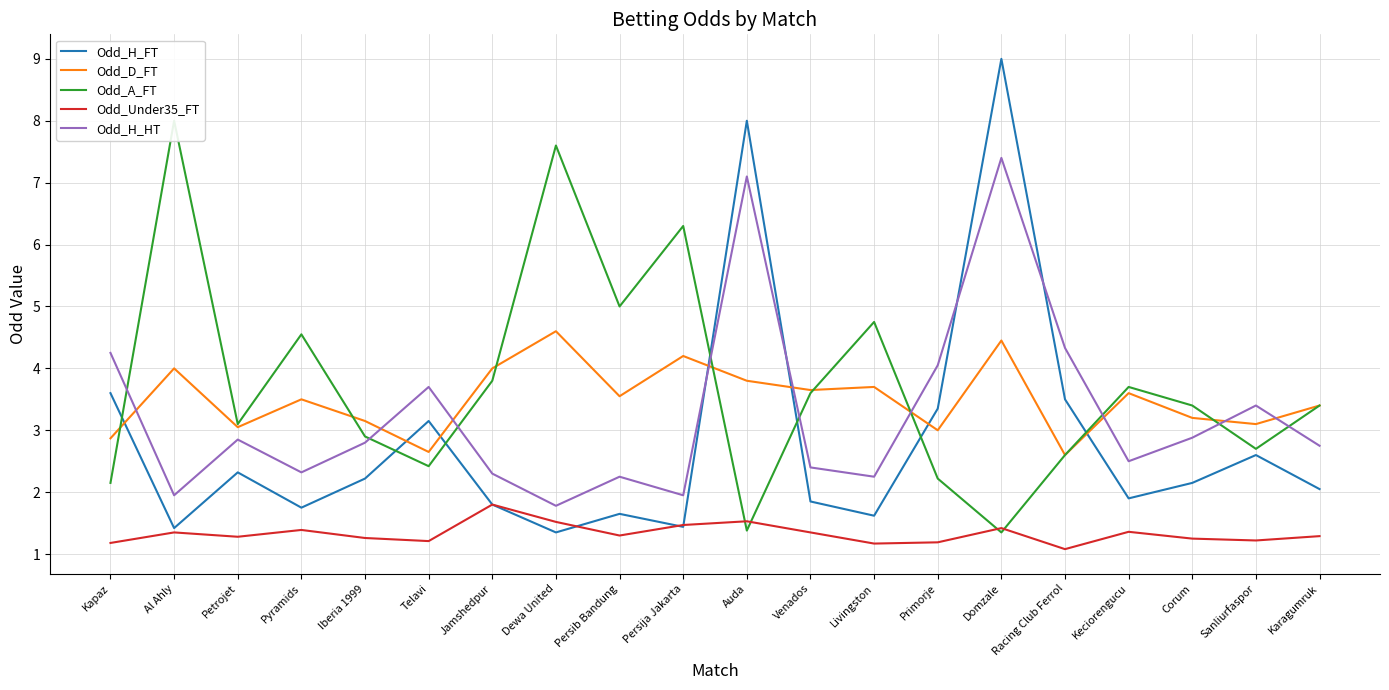

What is the label of the 4th point from the right?

Keciorengucu